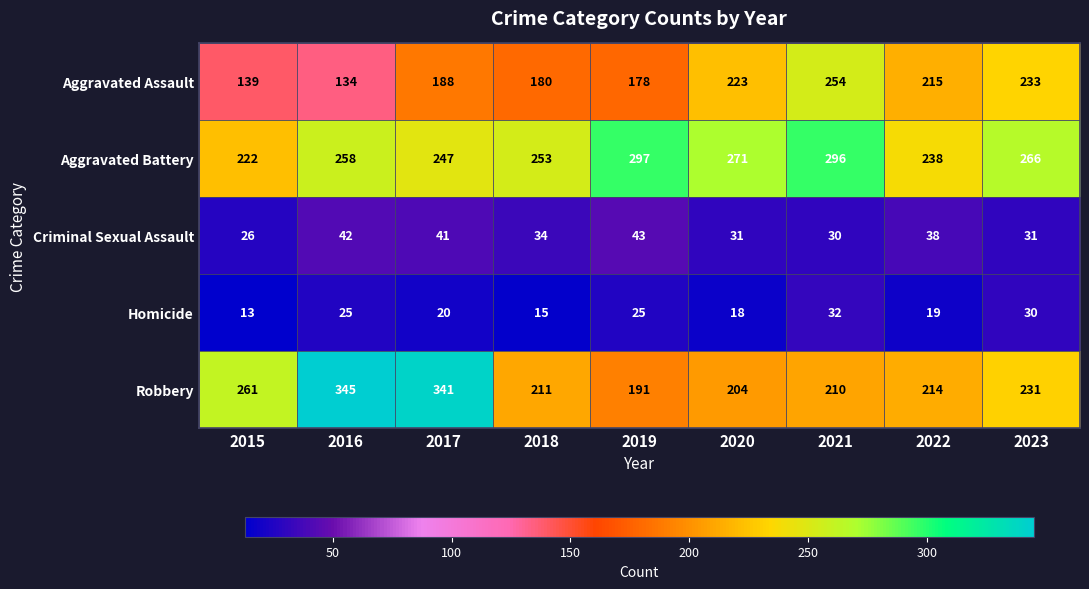

What is the smallest value displayed?

13